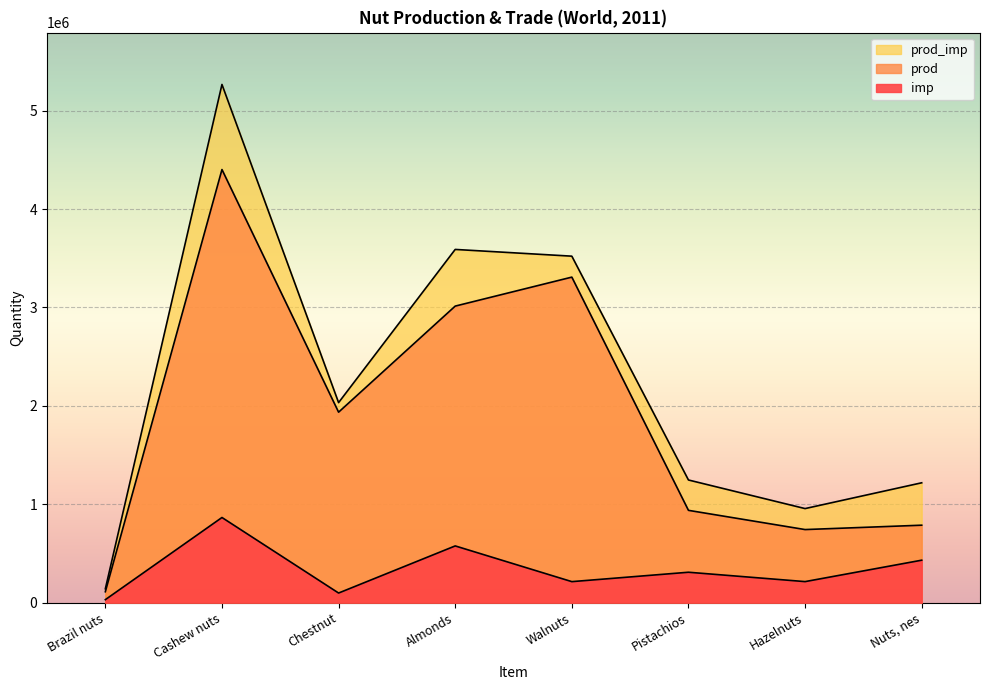

Rank the series at Hazelnuts from lowest to highest value.

imp, prod, prod_imp